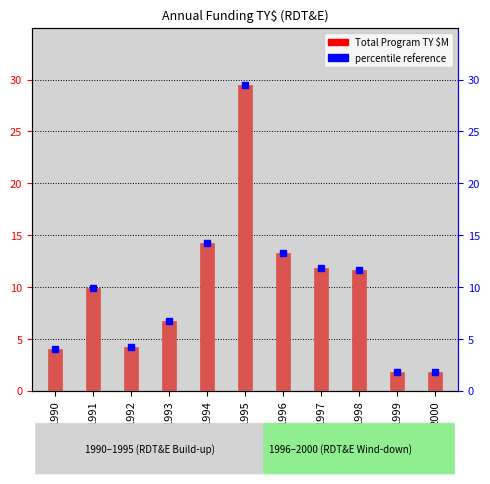

What is the value of the 3rd bar from the left?

4.2